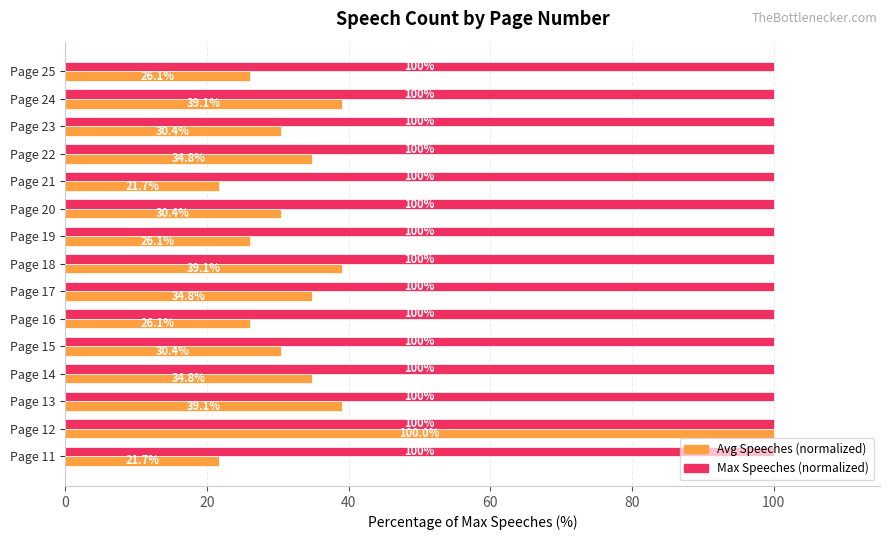

Is it true that Max Speeches (normalized) equals 100.0 at Page 19?

True